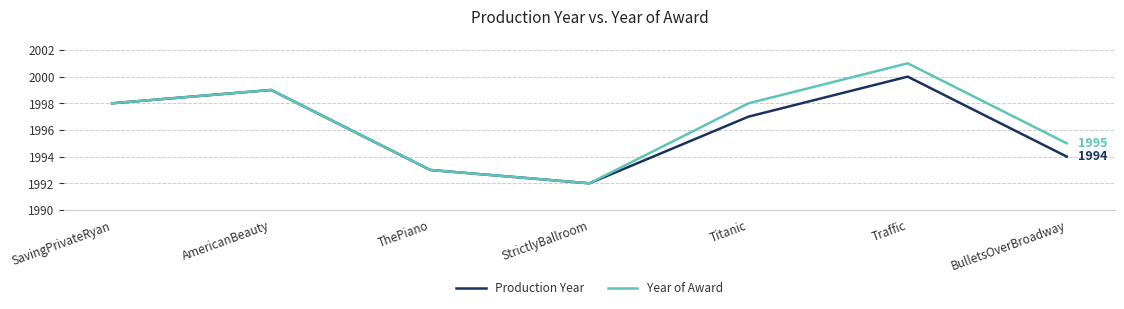

What is the minimum value shown in the chart?

1992